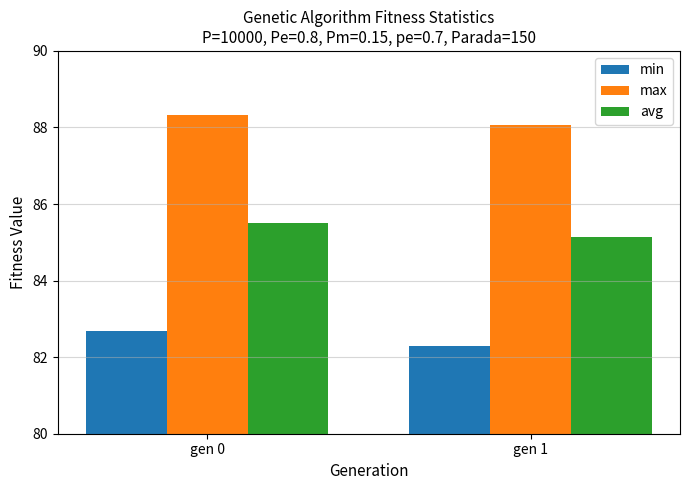

At which label is min closest to 82?

gen 1